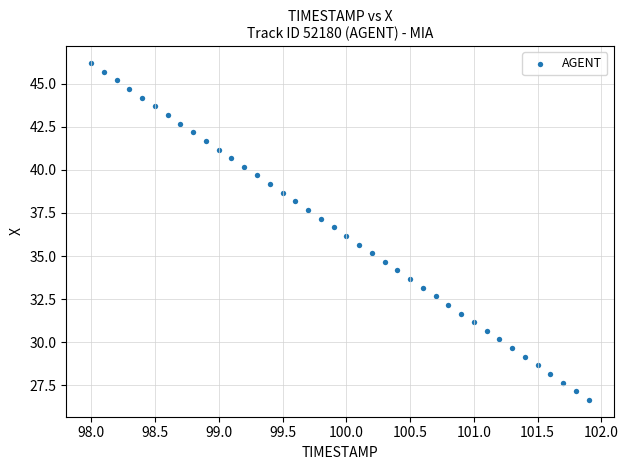

What is the range of X values (max minus min)?

3.9